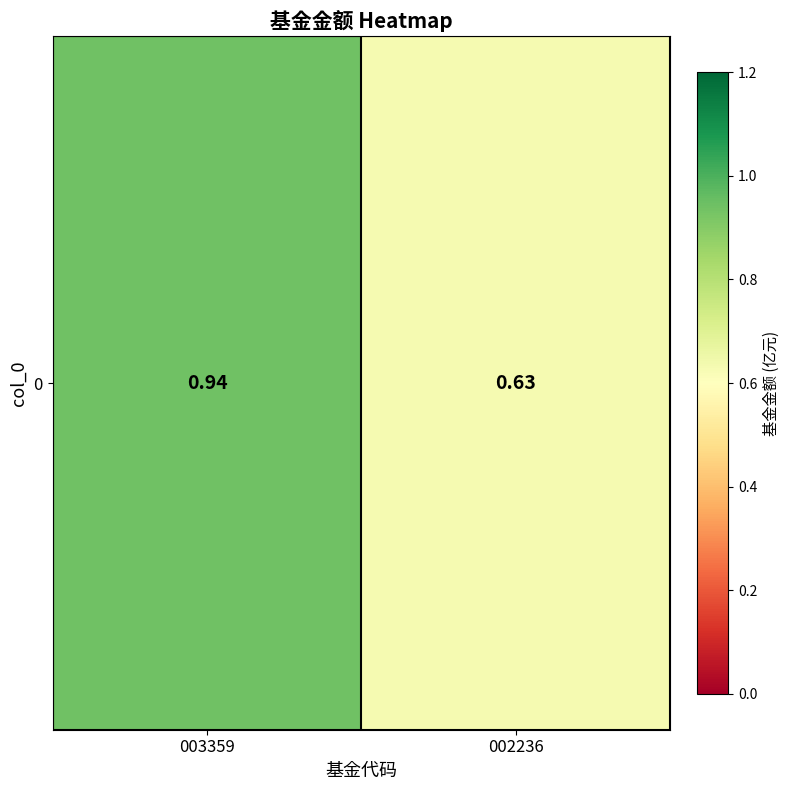

Between 003359 and 002236, which is larger?

003359